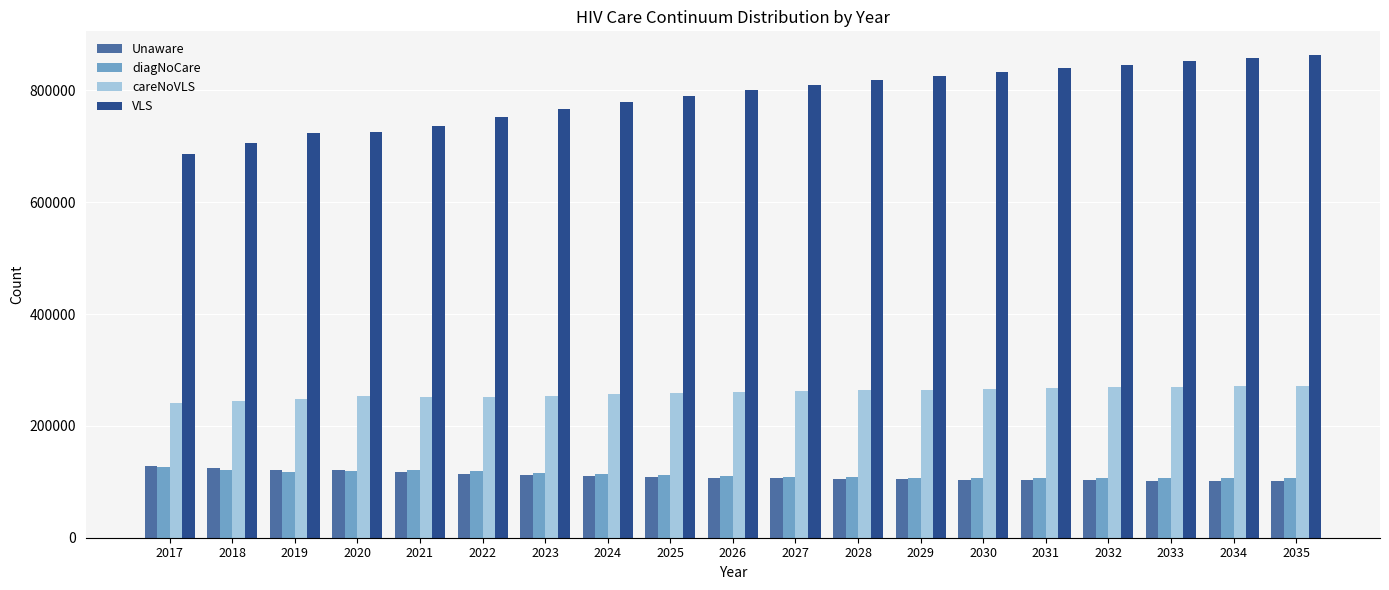

What is the value of the diagNoCare bar at the 8th from the left?

113569